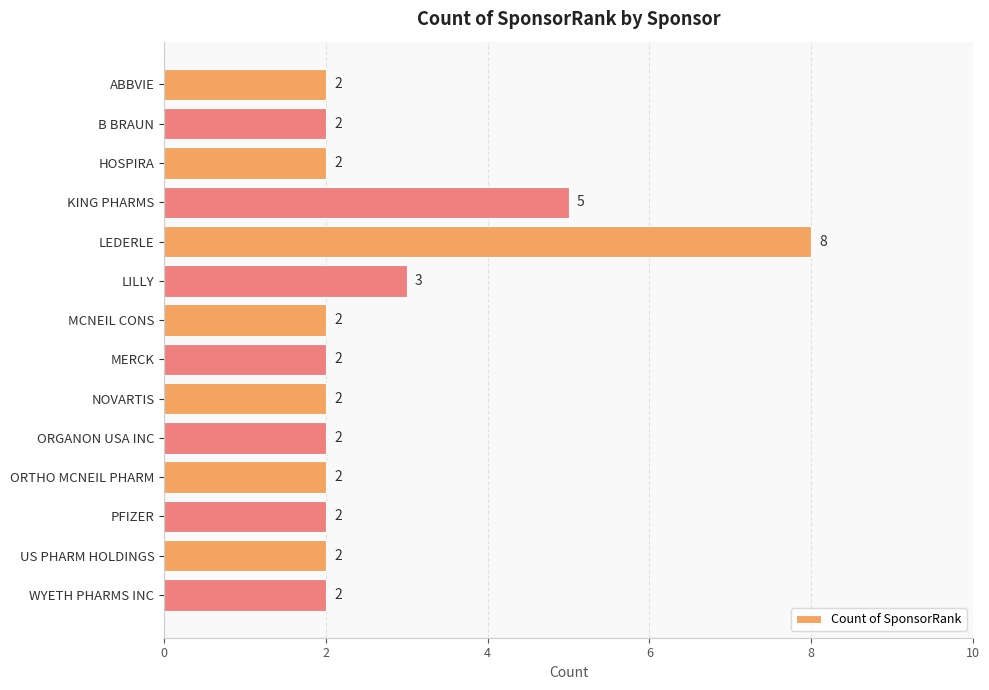

The value at HOSPIRA is 1. True or false?

False